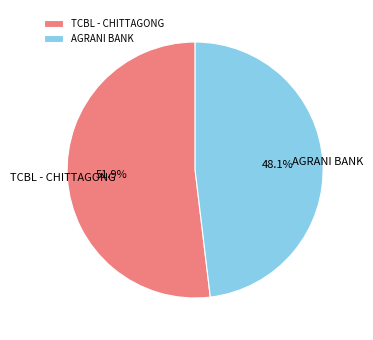

What percentage is the AGRANI BANK slice, to the nearest percent?

48%